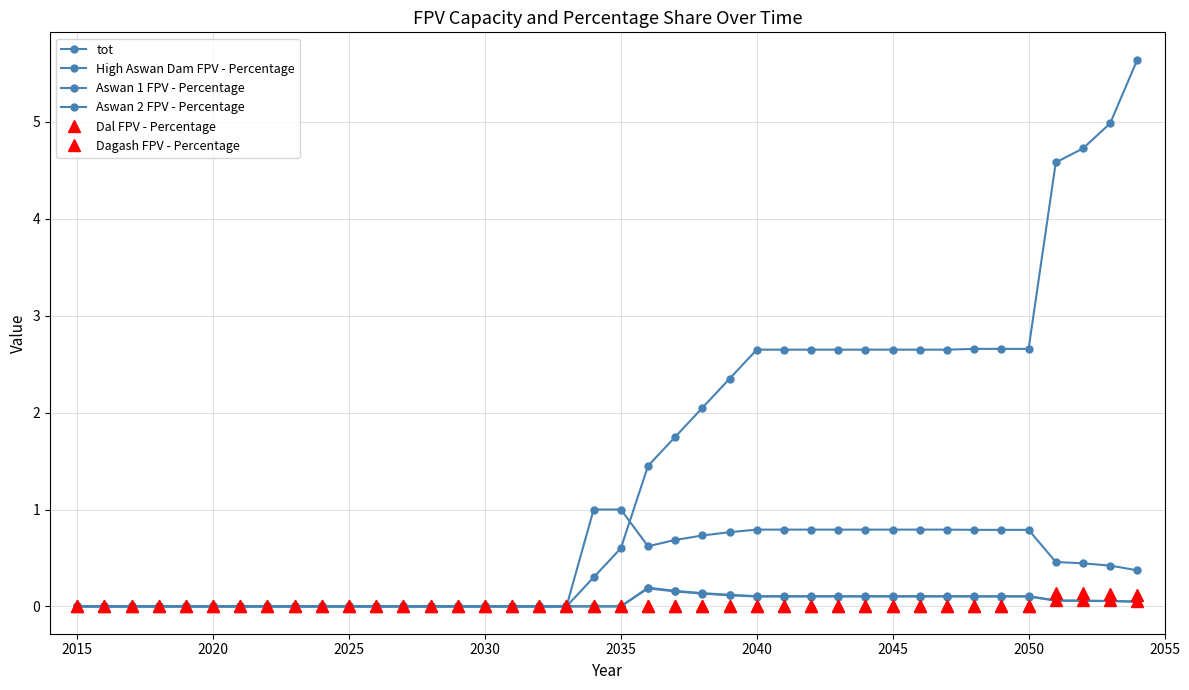

List the series in order of their peak value, highest first.

tot, High Aswan Dam FPV - Percentage, Aswan 1 FPV - Percentage, Aswan 2 FPV - Percentage, Dal FPV - Percentage, Dagash FPV - Percentage